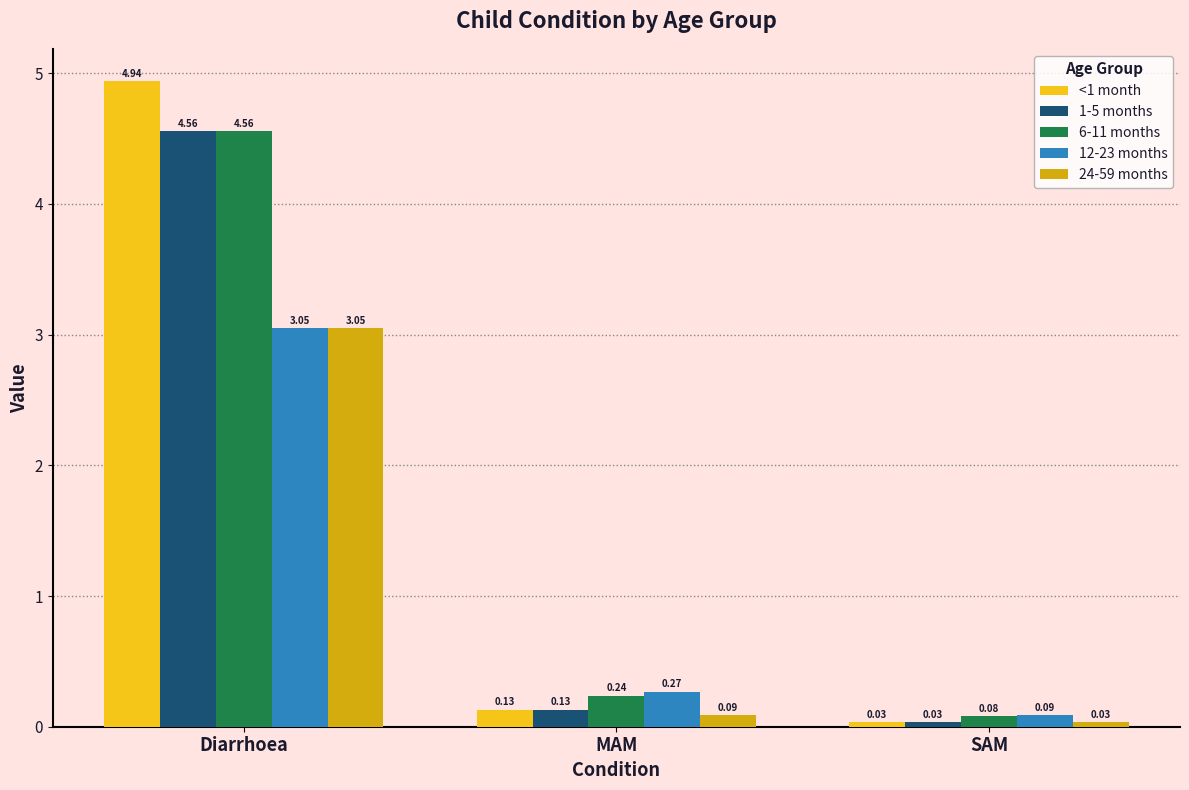

List the labels in order of 6-11 months value, smallest first.

SAM, MAM, Diarrhoea